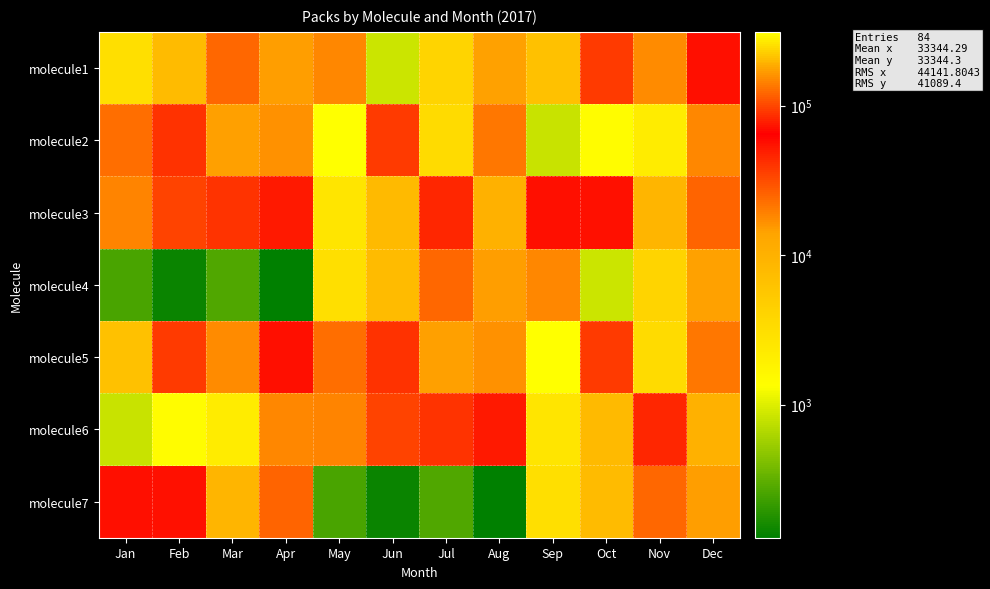

Reading right to left, transcribe all the data shown in this chart.

molecule1: Dec=70749	Nov=17549	Oct=37385	Sep=6578	Aug=14194	Jul=4034	Jun=842	May=18206	Apr=14775	Mar=24404	Feb=7675	Jan=2966
molecule2: Dec=18099	Nov=2121	Oct=1455	Sep=807	Aug=21002	Jul=3409	Jun=37014	May=310952	Apr=16361	Mar=169332	Feb=88772	Jan=22770
molecule3: Dec=117477	Nov=9107	Oct=56533	Sep=70702	Aug=9934	Jul=44969	Jun=7854	May=2557	Apr=51296	Mar=39964	Feb=33976	Jan=18928
molecule4: Dec=14194	Nov=4034	Oct=842	Sep=18206	Aug=14775	Jul=24404	Jun=7675	May=2966	Apr=129	Mar=270	Feb=145	Jan=258
molecule5: Dec=21002	Nov=3409	Oct=37014	Sep=310952	Aug=16361	Jul=169332	Jun=88772	May=22770	Apr=70749	Mar=17549	Feb=37385	Jan=6578
molecule6: Dec=9934	Nov=44969	Oct=7854	Sep=2557	Aug=51296	Jul=39964	Jun=33976	May=18928	Apr=18099	Mar=2121	Feb=1455	Jan=807
molecule7: Dec=14775	Nov=24404	Oct=7675	Sep=2966	Aug=129	Jul=270	Jun=145	May=258	Apr=117477	Mar=9107	Feb=56533	Jan=70702